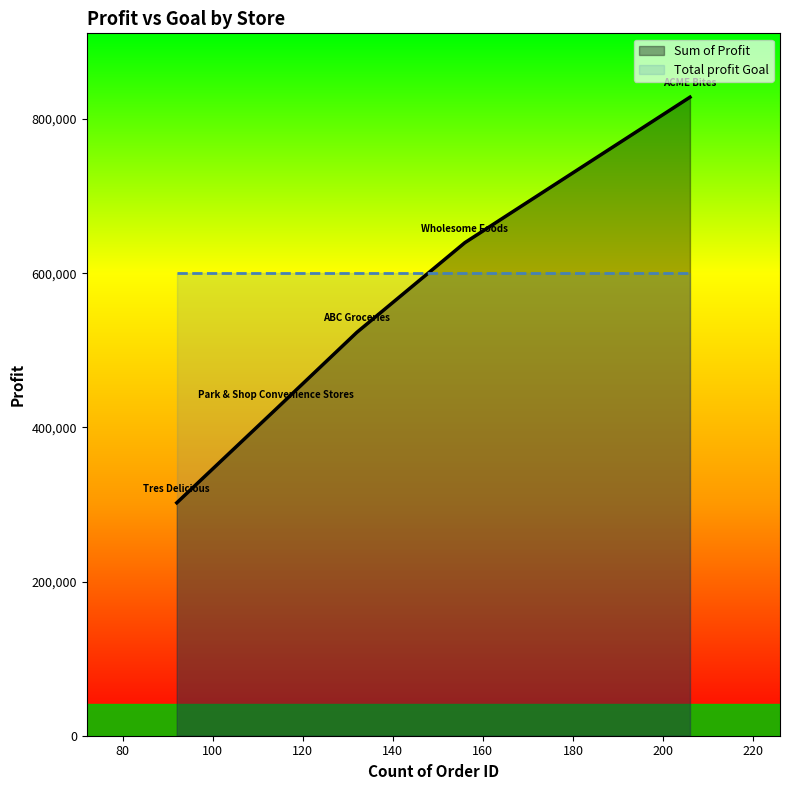

Between ACME Bites and Tres Delicious, which series saw the biggest shift?

Sum of Profit